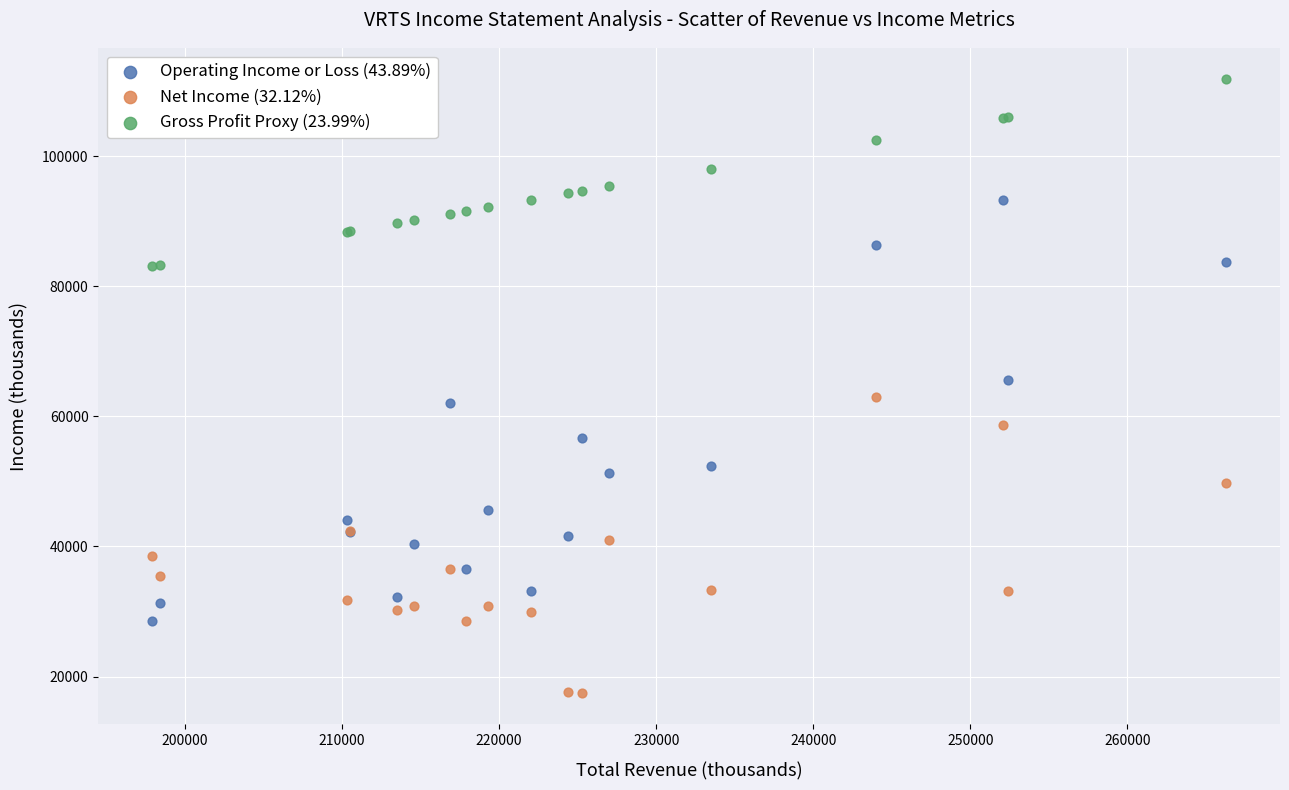

Which series reaches the maximum Y coordinate?

Gross Profit Proxy (23.99%)